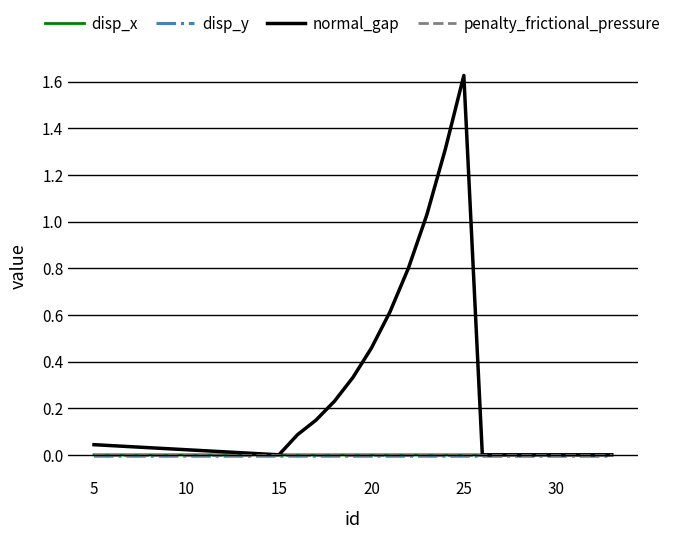

Which series has the largest total across all categories?

normal_gap